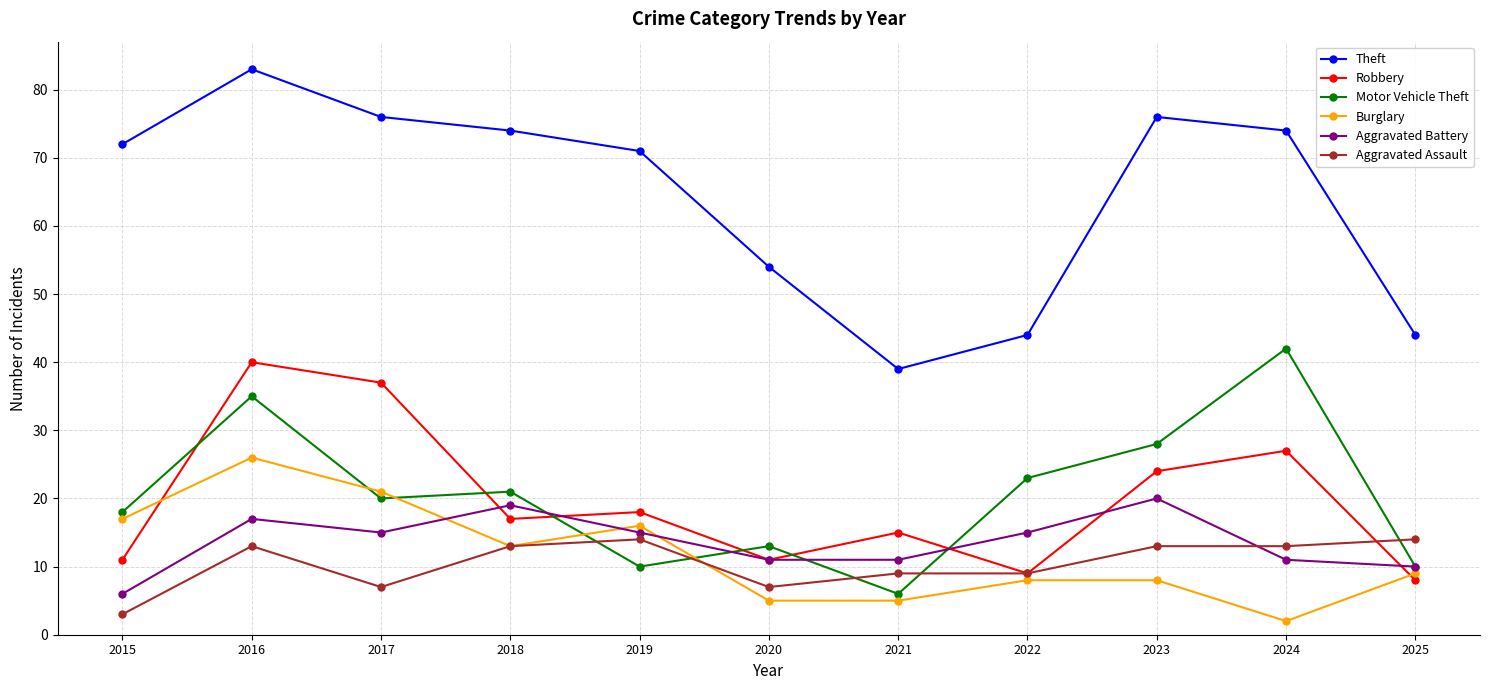

What is the sum of the Aggravated Assault values at 2015 and 2016?

16